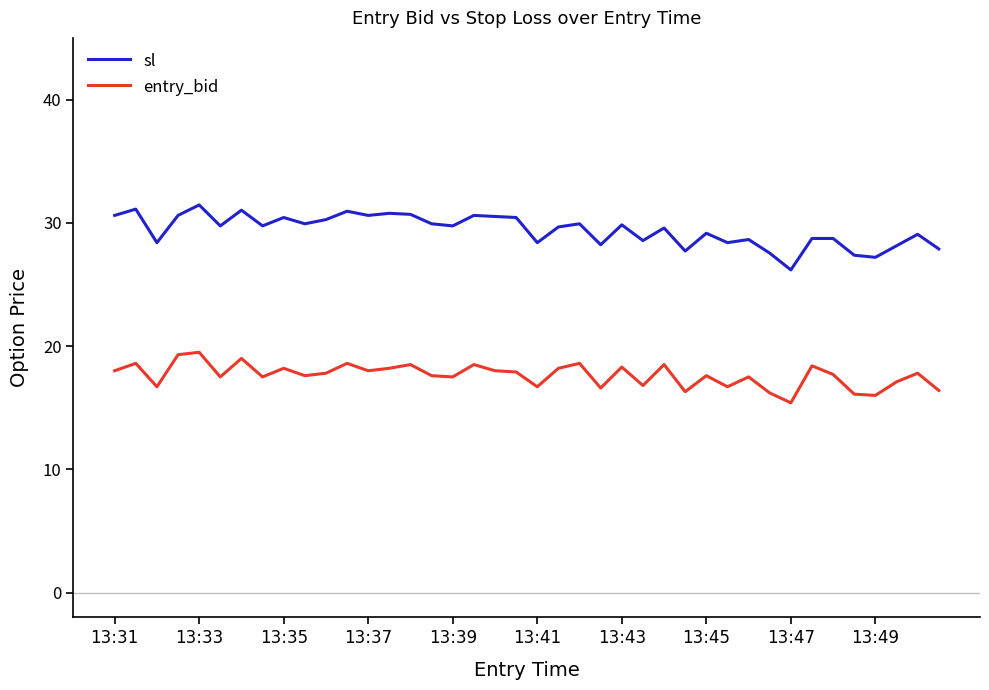

What is the minimum value for entry_bid?

15.4